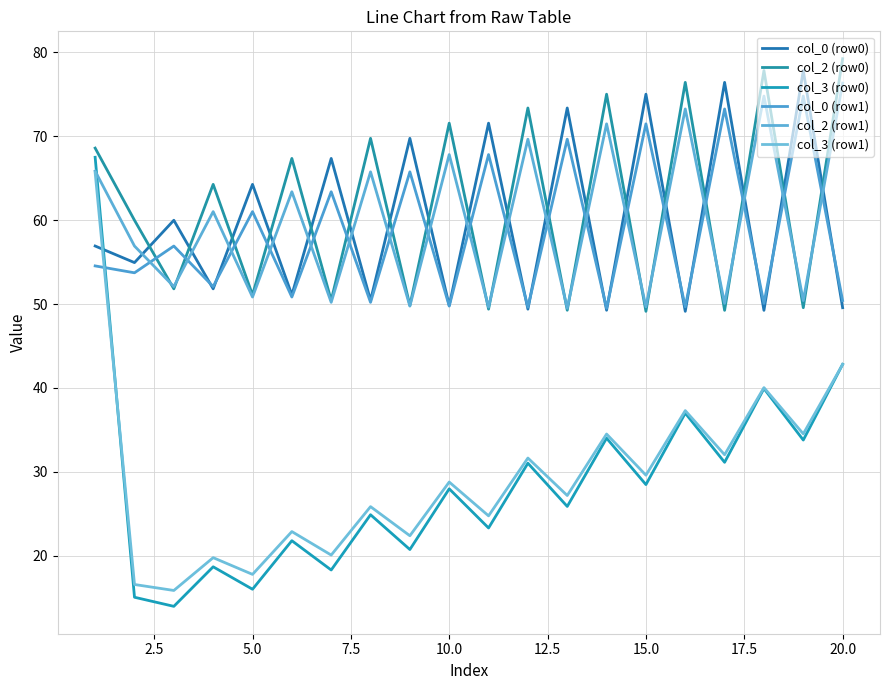

Does the chart display data point markers on the line(s)?

No